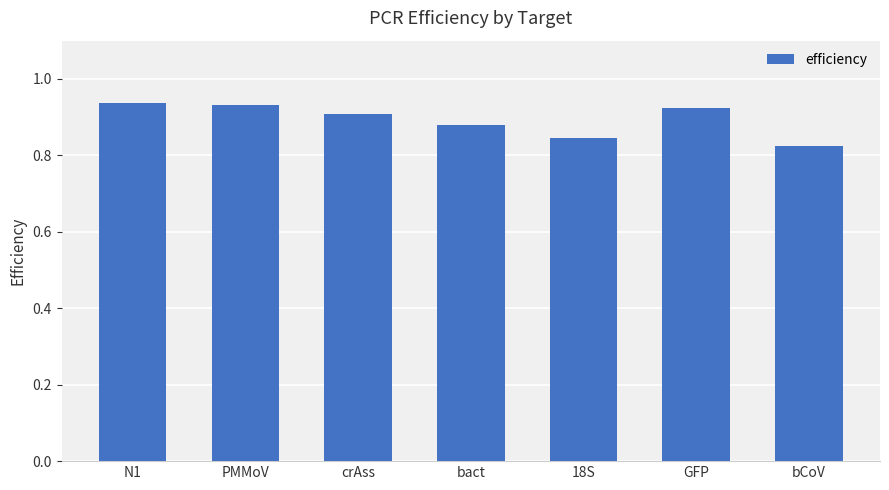

How many values are between 0 and 1?

7